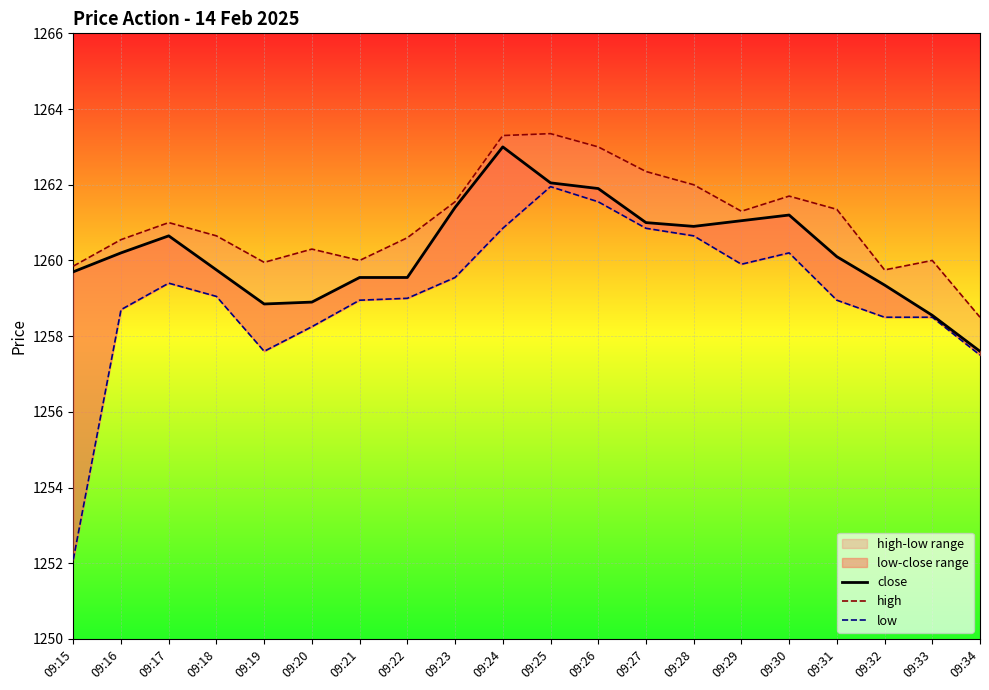

Rank the series at 09:30 from lowest to highest value.

low, close, high